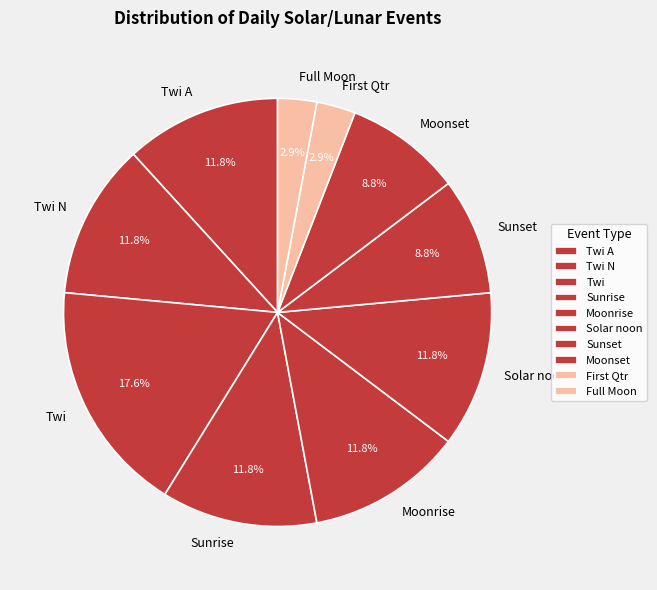

Is there a majority slice in this chart?

No